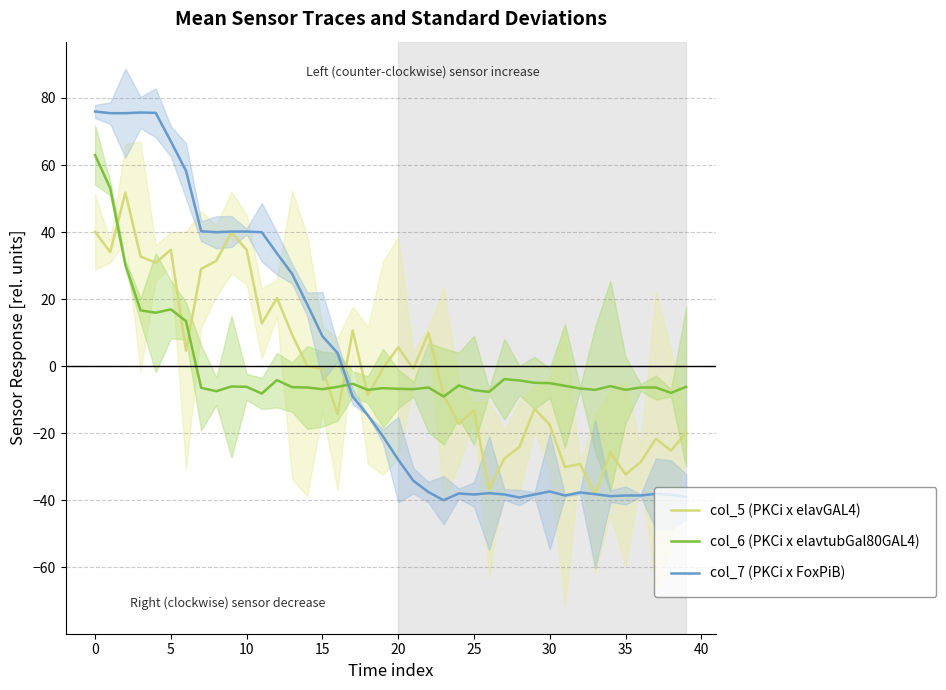

True or false: col_7 (PKCi x FoxPiB) has more than 1 points higher than both neighbors.

True